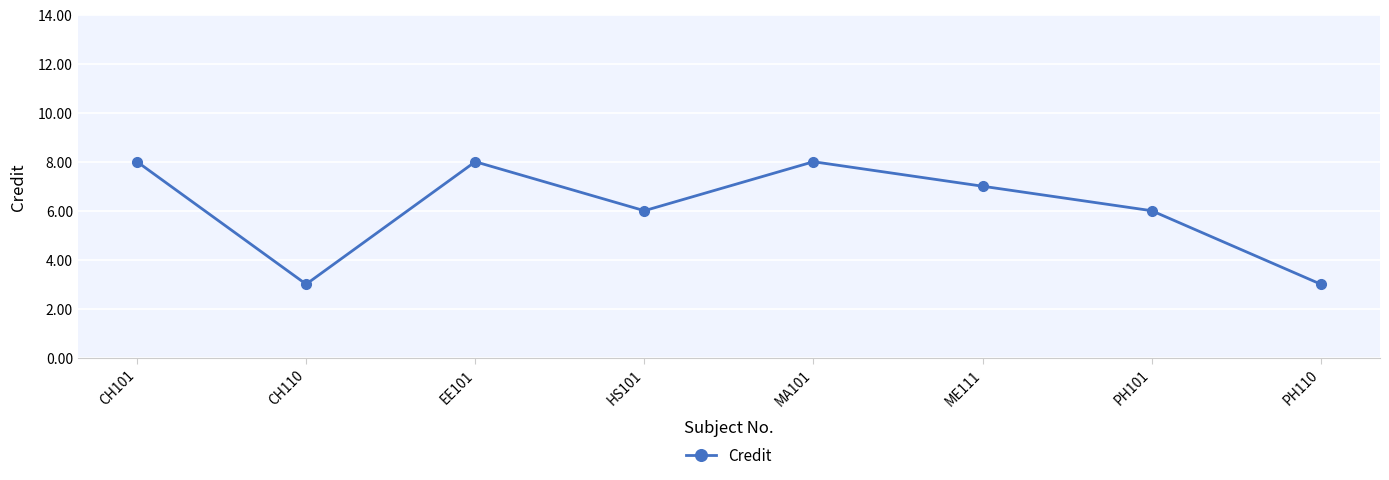

What is the difference between the values at PH110 and PH101?

3